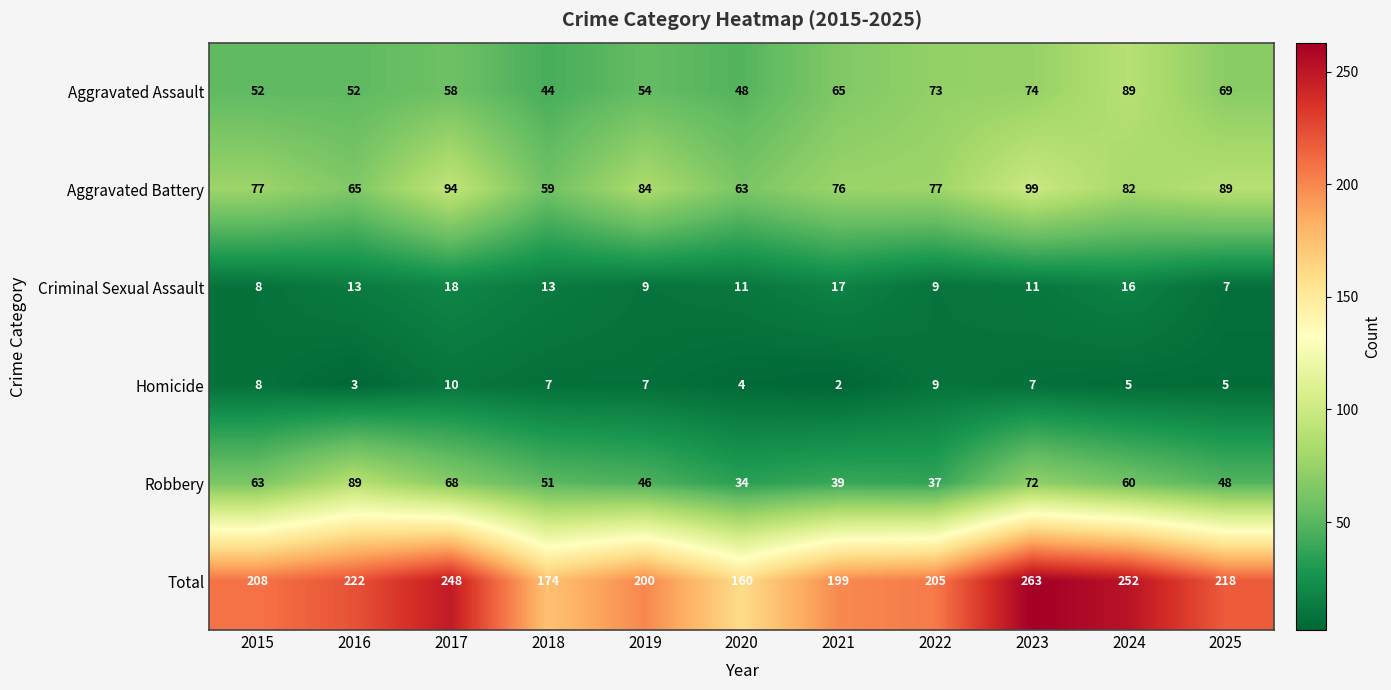

Which series changed the most between 2016 and 2017?

Aggravated Battery